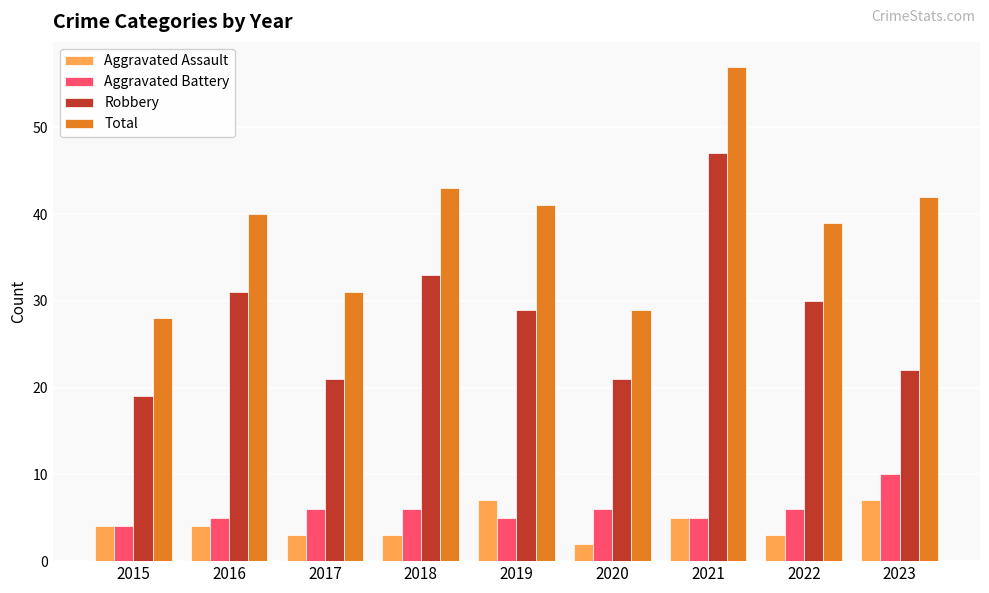

What is the highest value of the Aggravated Battery series?

10